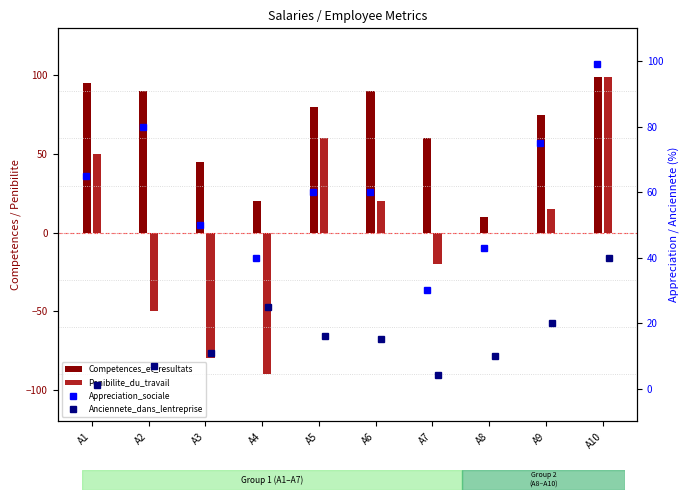

Which category has the lowest value in the Appreciation_sociale series?

A7